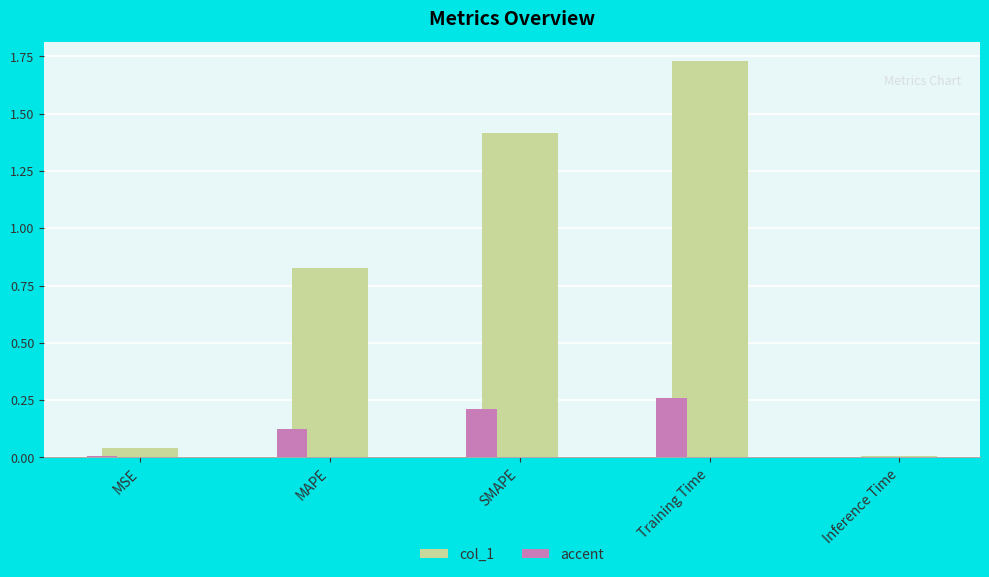

How many groups of bars are there?

5